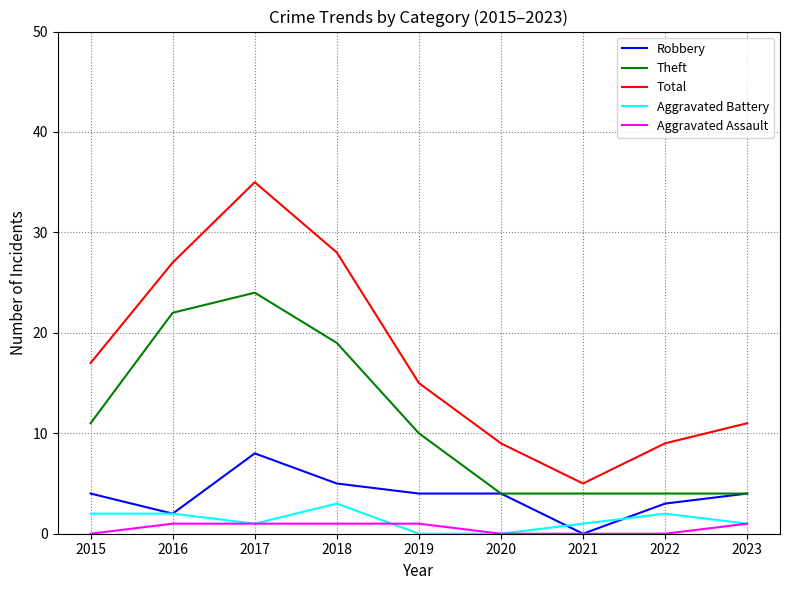

Is the value of Total at 2017 greater than the value of Robbery at 2021?

Yes